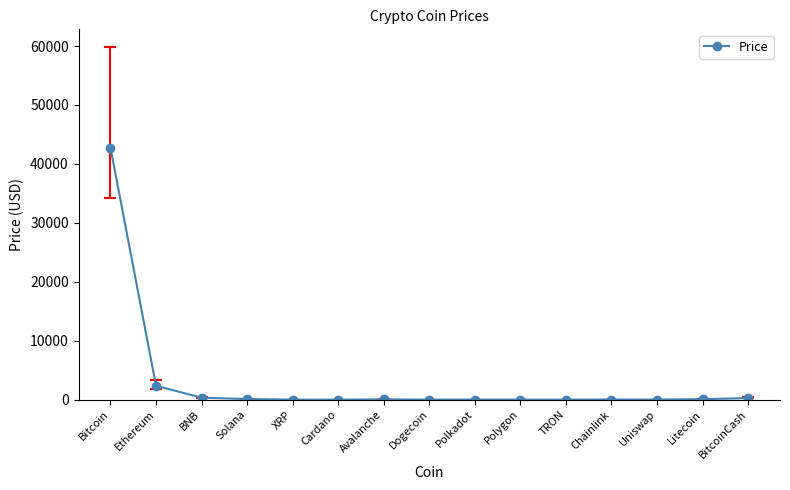

True or false: there are more than 0 points higher than both neighbors.

True